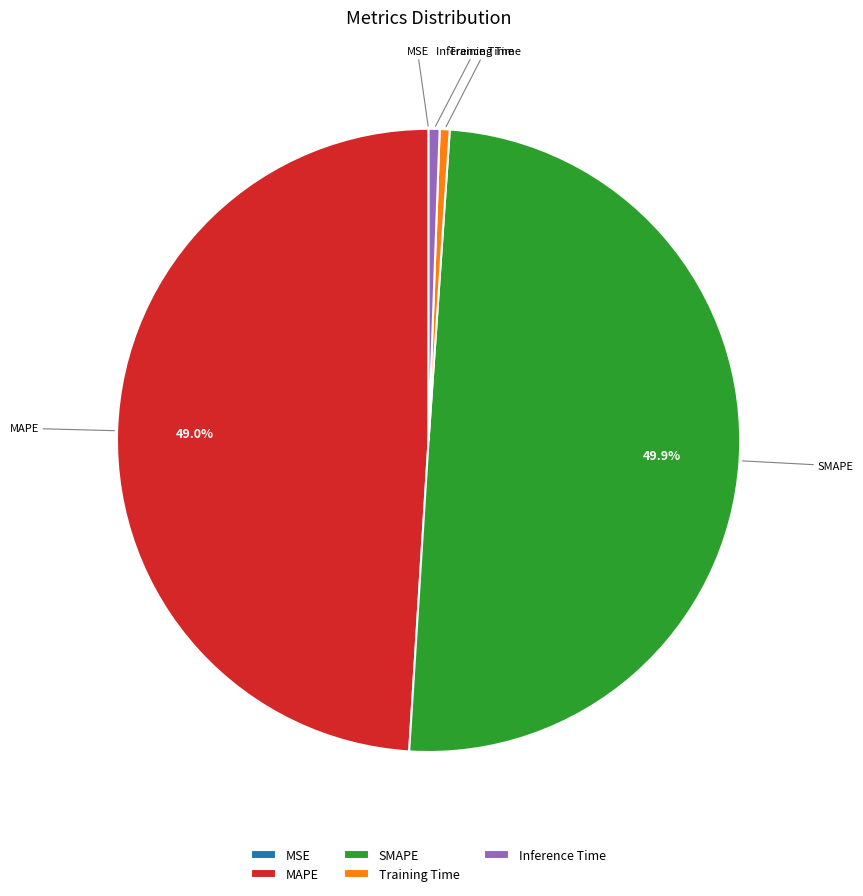

Does Inference Time represent more than half of the total?

No